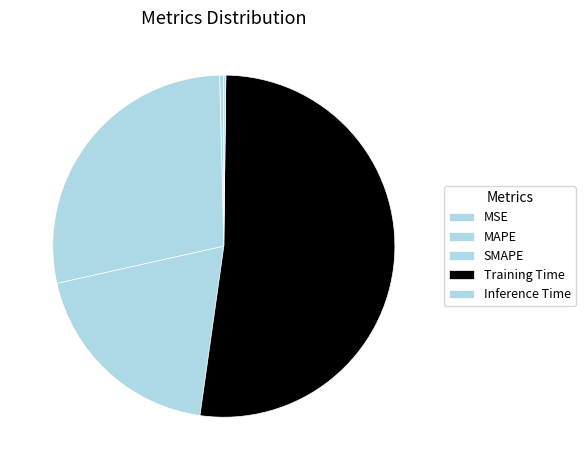

Does MAPE account for over 50% of the chart?

No